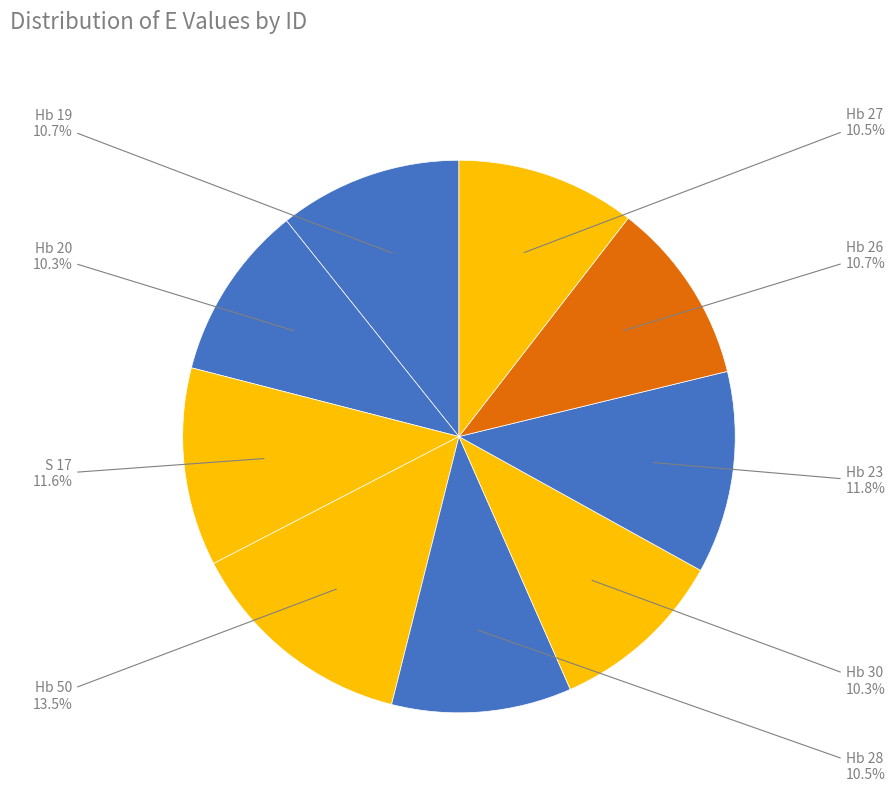

To the nearest percent, what is the difference between the largest and smallest slice percentages?

3%